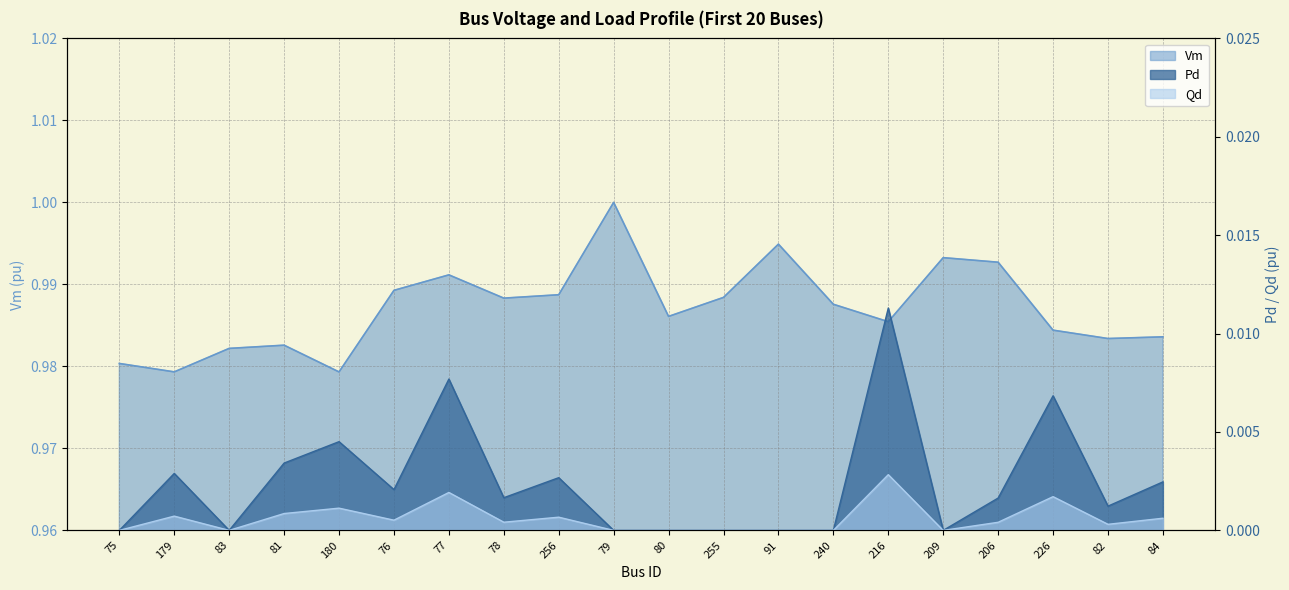

At which category is the sum across all series the highest?

77